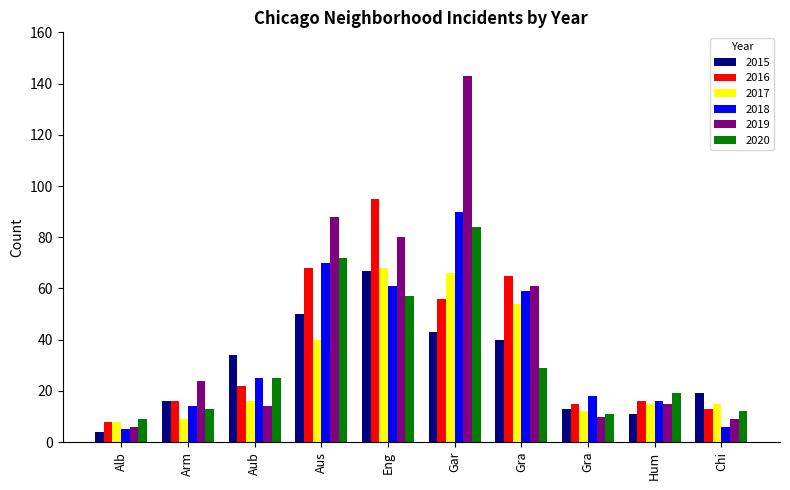

What are all the series names shown in the legend?

2015, 2016, 2017, 2018, 2019, 2020